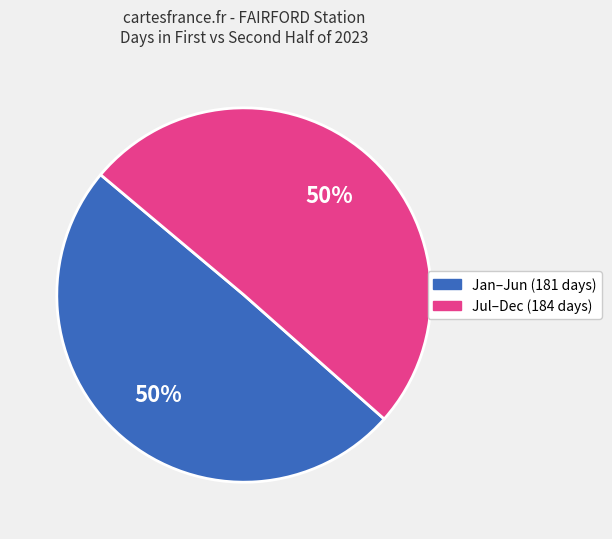

To the nearest percent, what is the average slice percentage?

50%